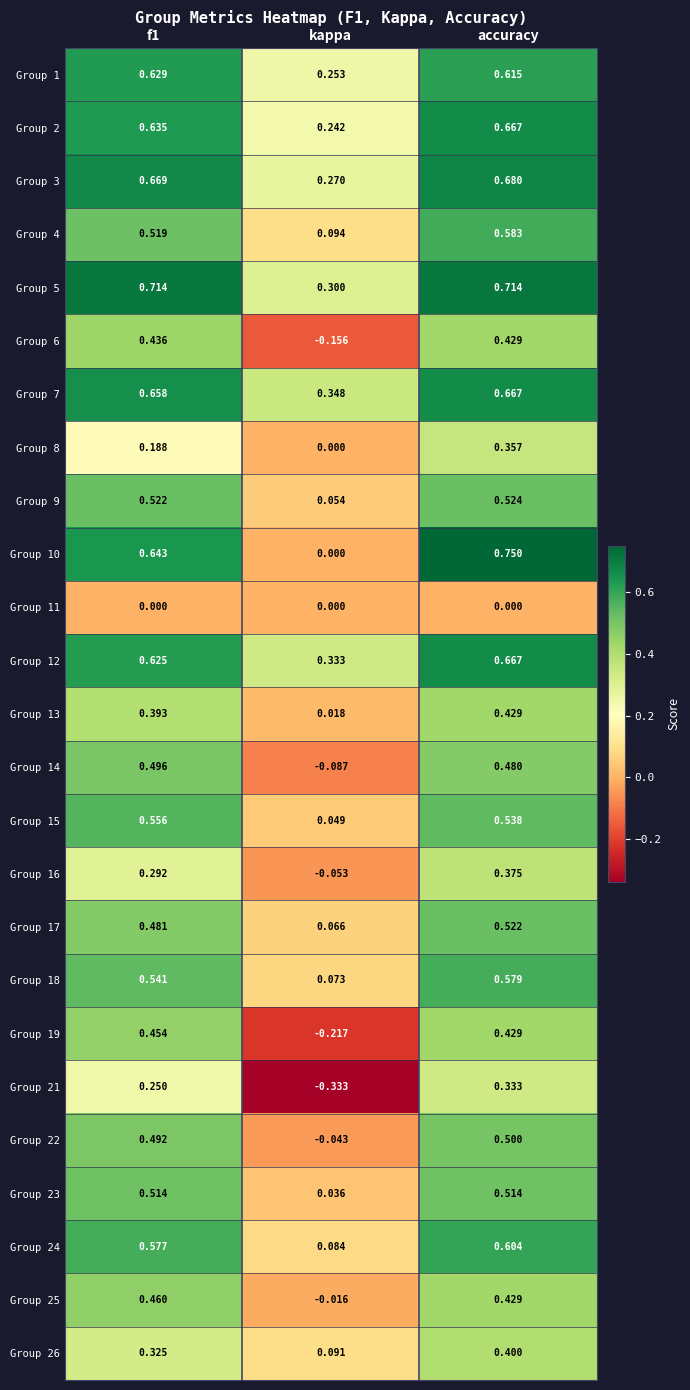

Is the value of Group 21 at kappa greater than the value of Group 3 at accuracy?

No